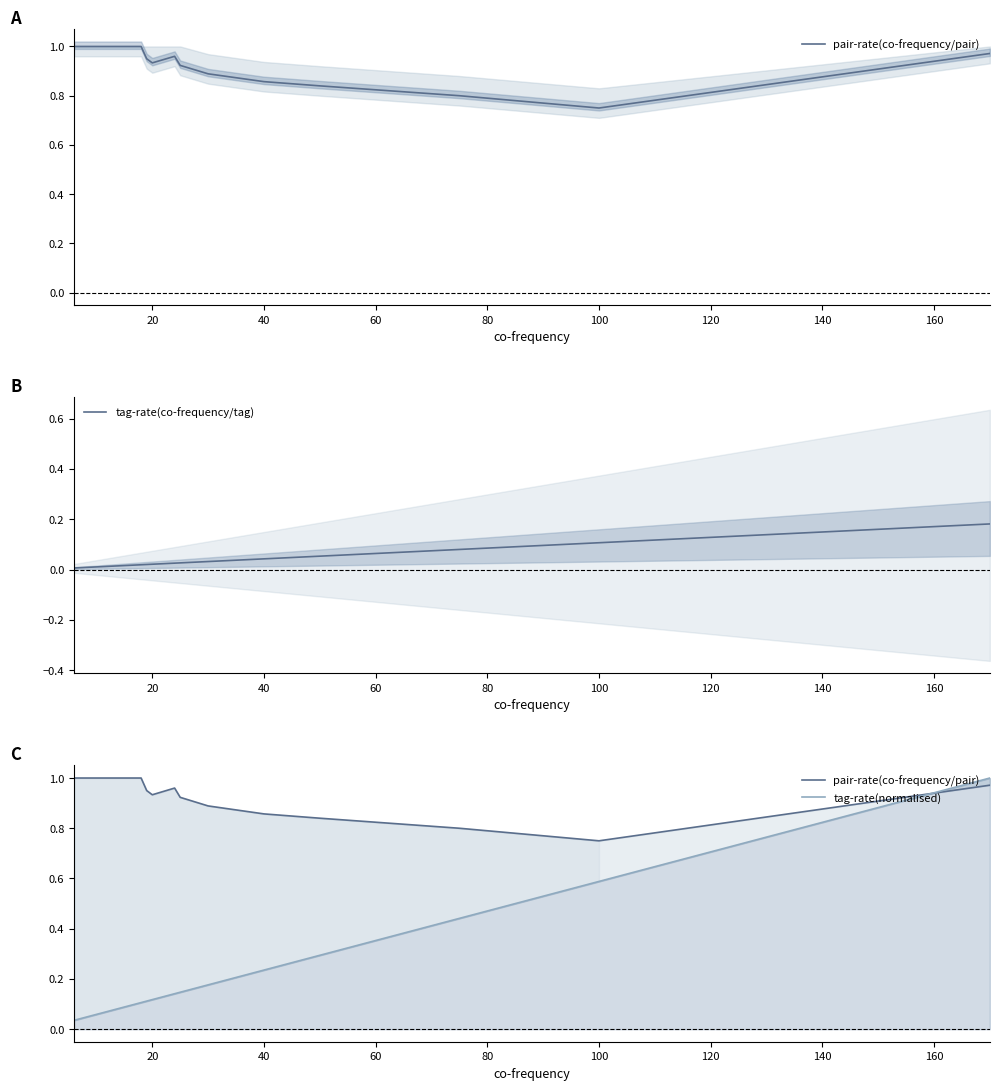

How many times do tag-rate(normalised) and pair-rate(co-frequency/pair) cross each other?

1